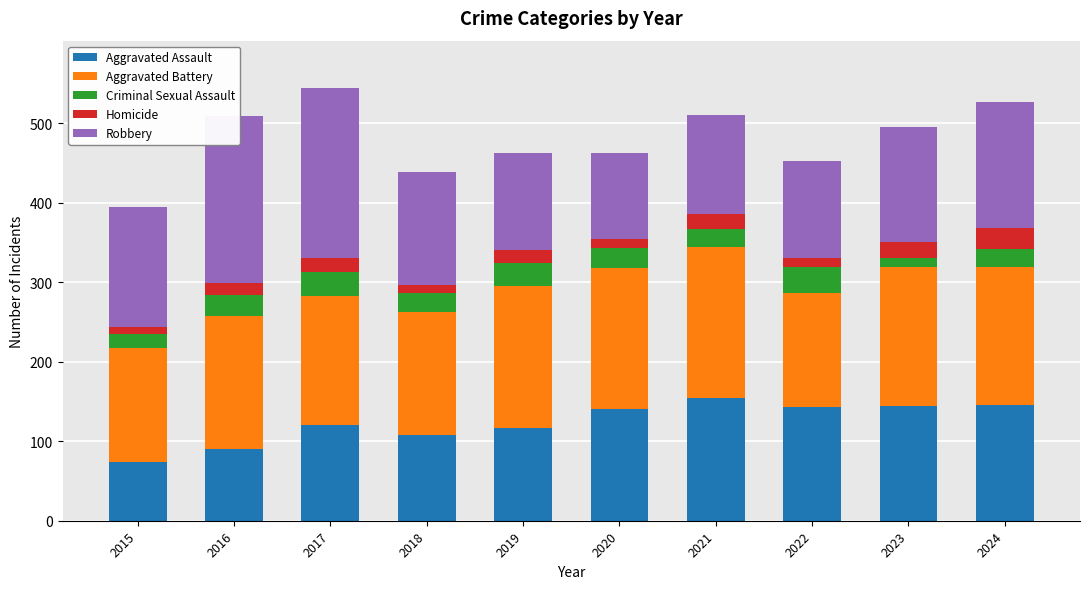

What is the minimum value for Aggravated Assault?

74